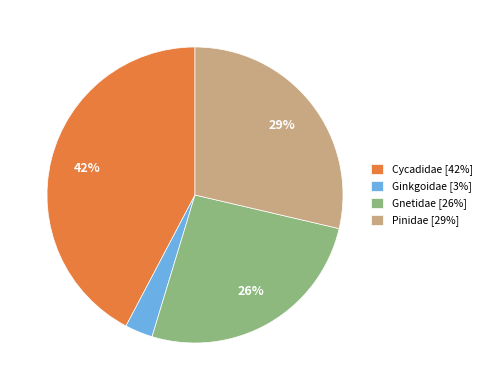

What percentage is the Gnetidae [26%] slice, to the nearest percent?

26%